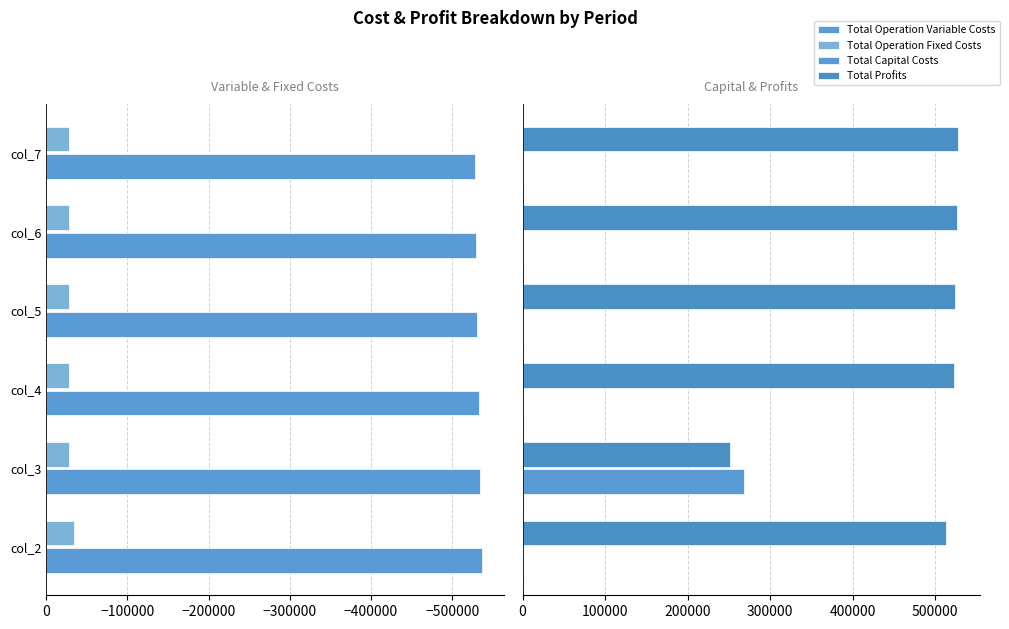

What is the value of the Total Operation Fixed Costs bar at the 6th from the left?

-28247.2